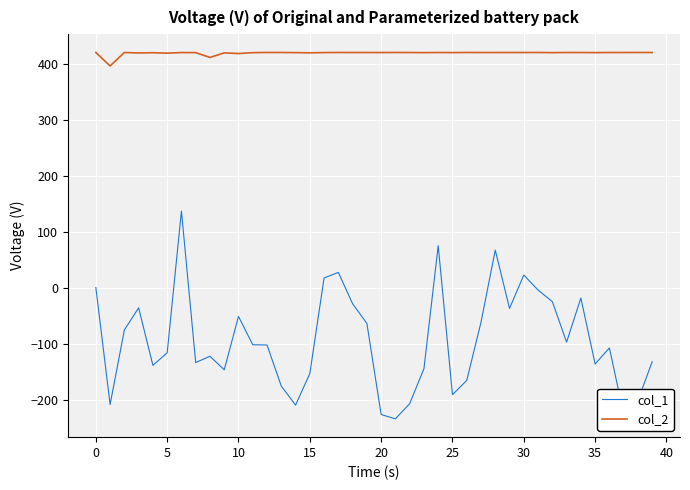

What is the difference between the maximum and minimum values in the col_2 series?

24.0